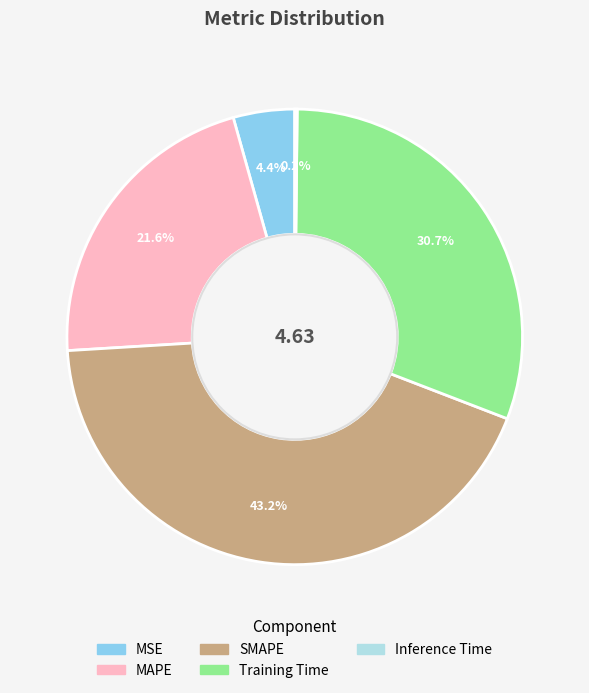

Does MAPE account for over 50% of the chart?

No